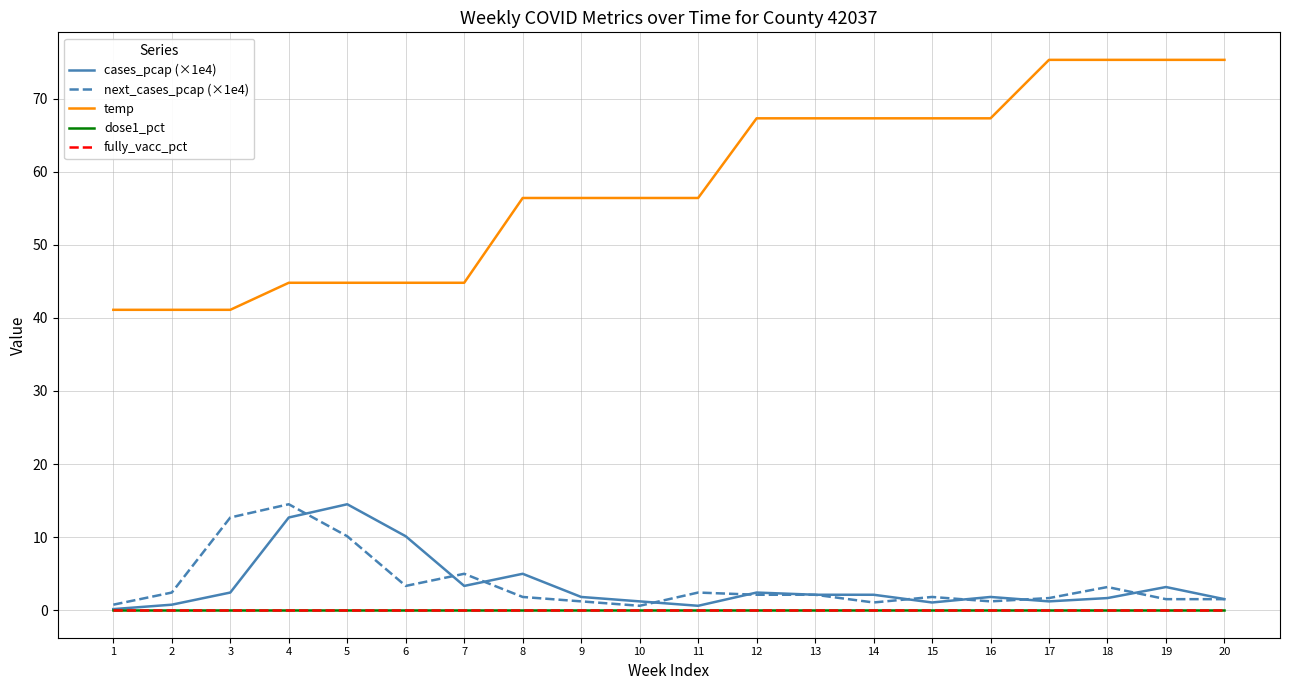

Does the chart display data point markers on the line(s)?

No